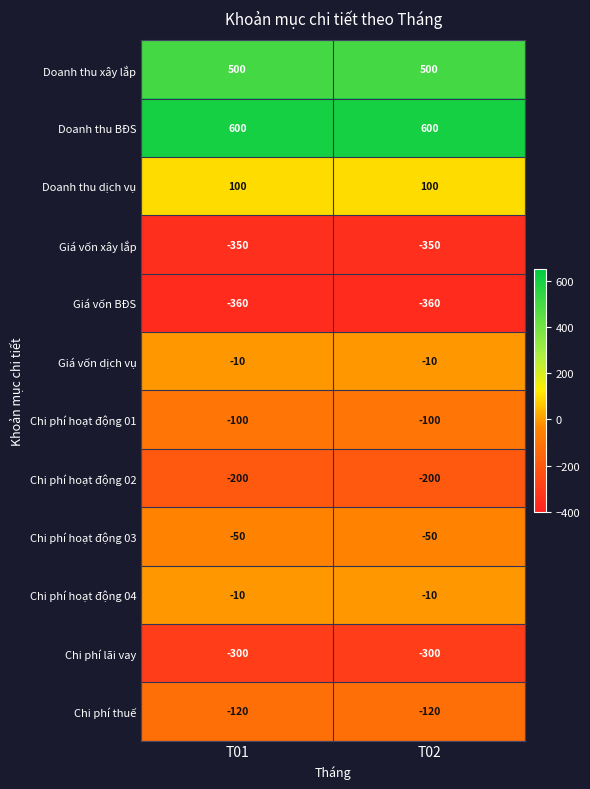

What is the lowest value of the Doanh thu BĐS series?

600